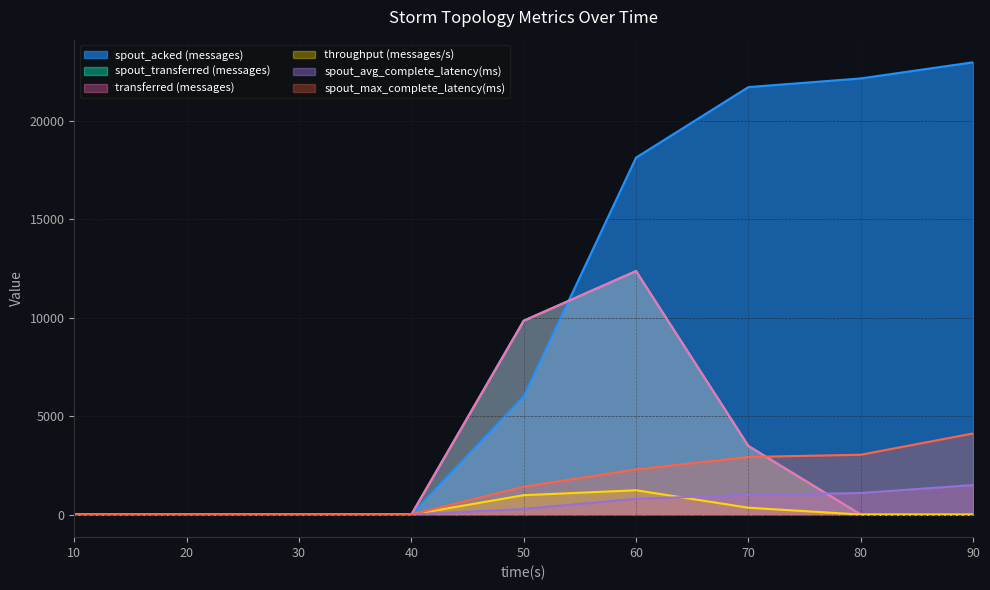

How many lines are shown in the chart?

6